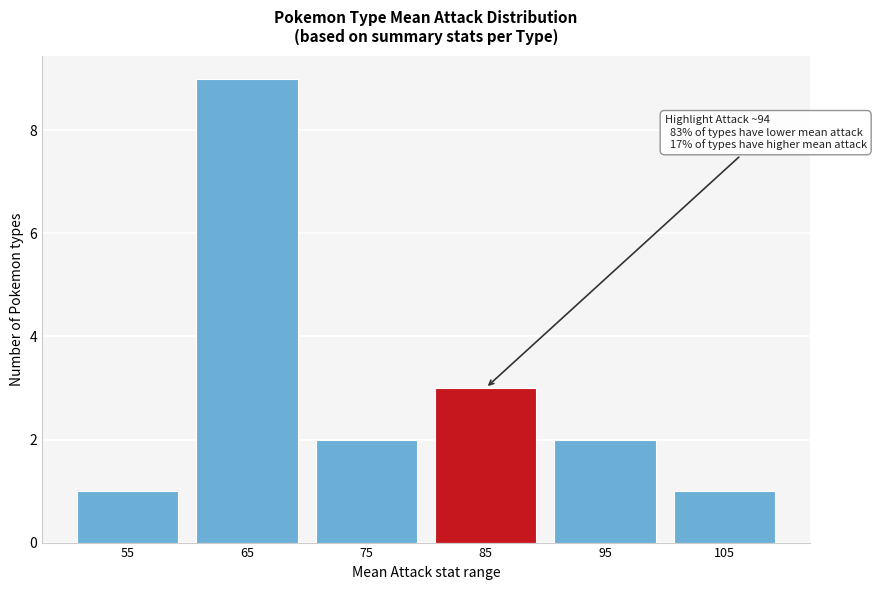

Reading left to right, extract all data points from this chart.

55=1	65=9	75=2	85=3	95=2	105=1